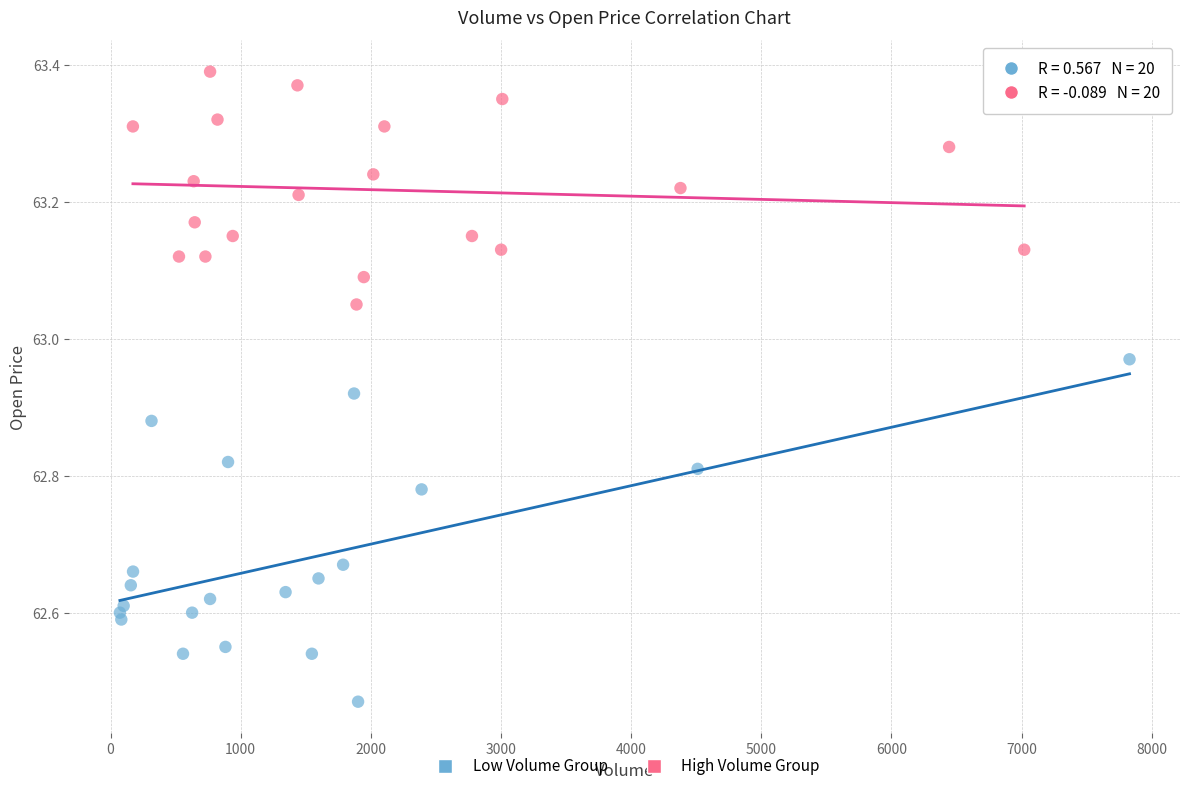

Which series reaches the maximum Y coordinate?

High Volume Group